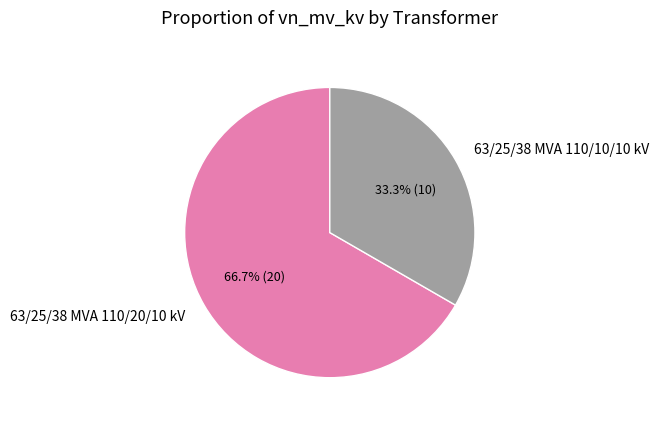

Combined, what portion of the pie is 63/25/38 MVA 110/20/10 kV and 63/25/38 MVA 110/10/10 kV?

100.0%